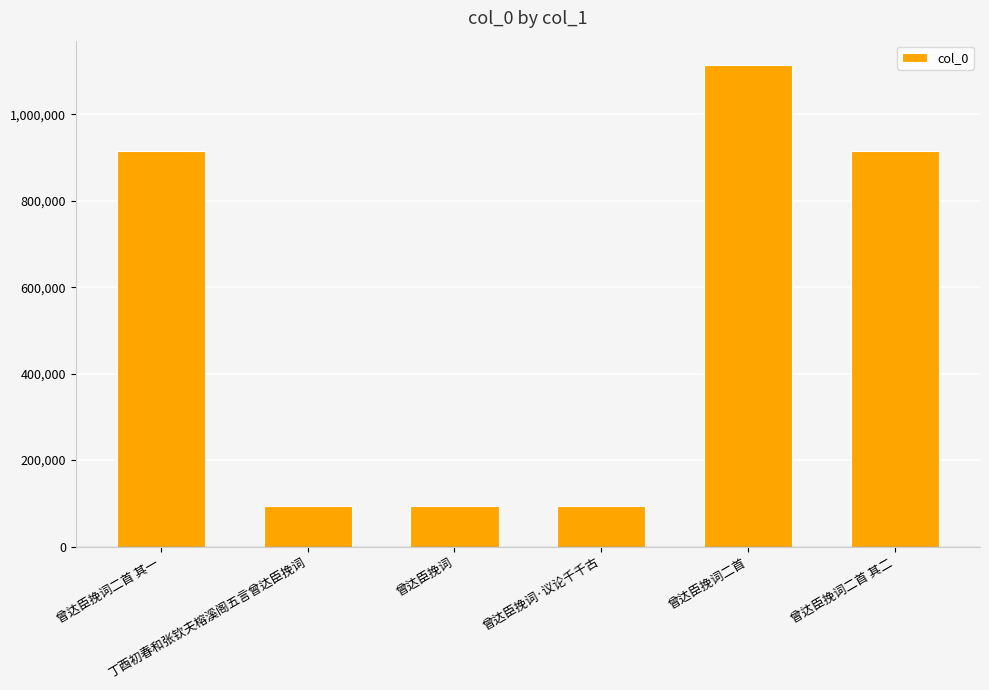

What is the difference between the second highest and second lowest values?

820166